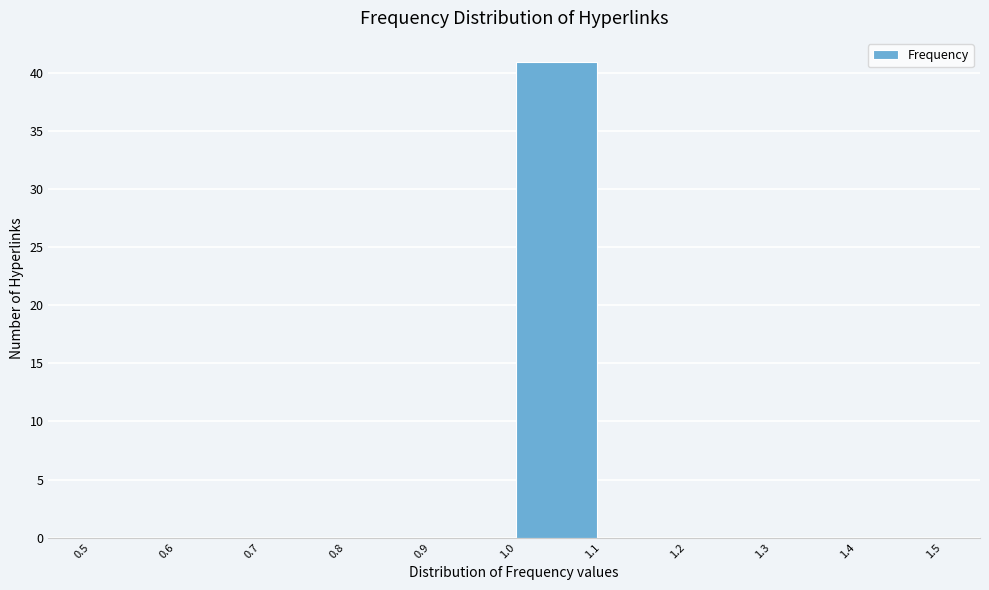

Reading left to right, list every bar in this chart as the range it spans on the x-axis followed by its height. The values are not printed on the chart, so give them approximately, as read against the axis.

0.5 to 0.6: 0
0.6 to 0.7: 0
0.7 to 0.8: 0
0.8 to 0.9: 0
0.9 to 1.0: 0
1.0 to 1.1: 41
1.1 to 1.2: 0
1.2 to 1.3: 0
1.3 to 1.4: 0
1.4 to 1.5: 0